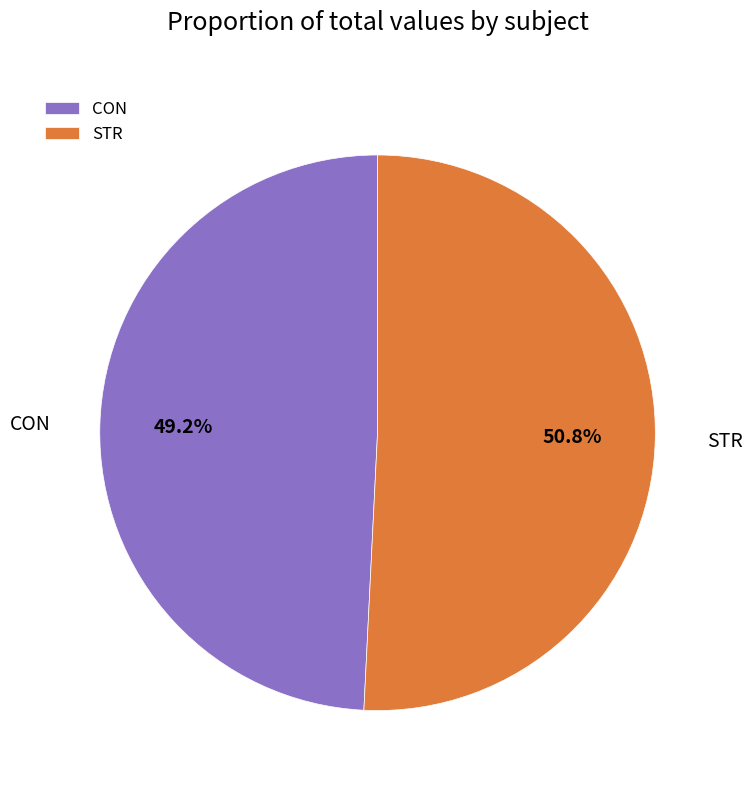

Between CON and STR, which is larger?

STR